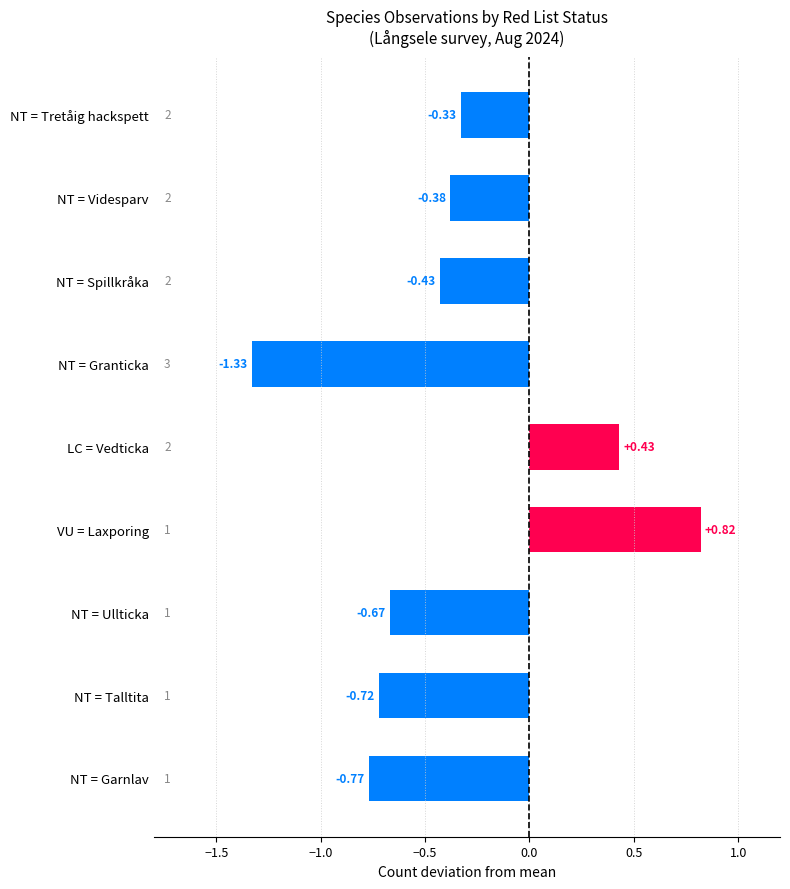

What is the label of the 8th bar from the top?

NT = Talltita